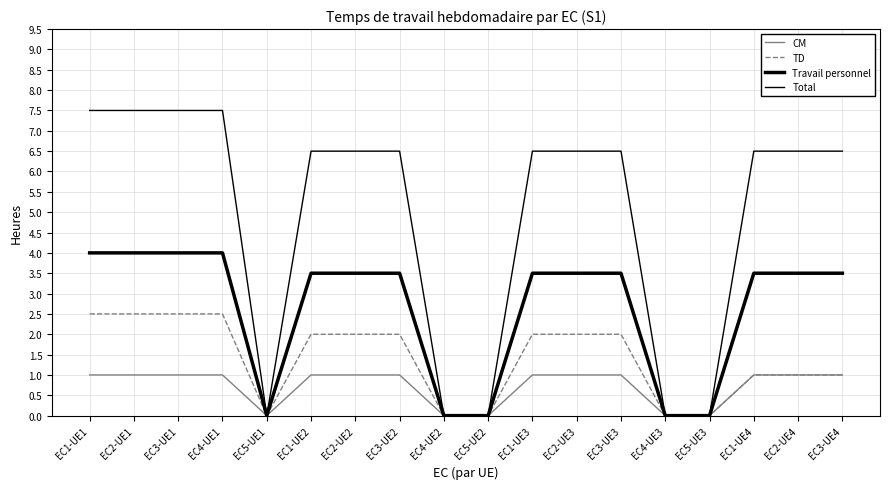

Which label corresponds to the largest value in the chart?

EC1-UE1